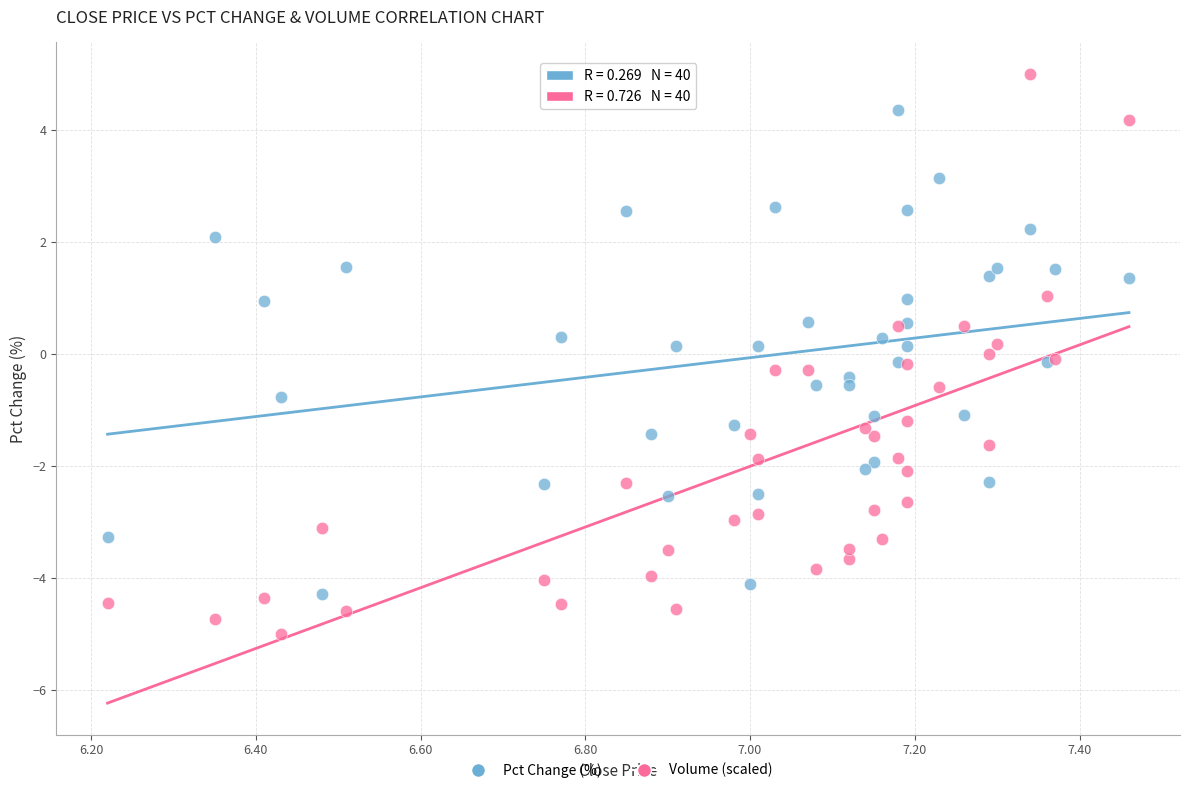

What are all the series names shown in the legend?

Pct Change (%), Volume (scaled)